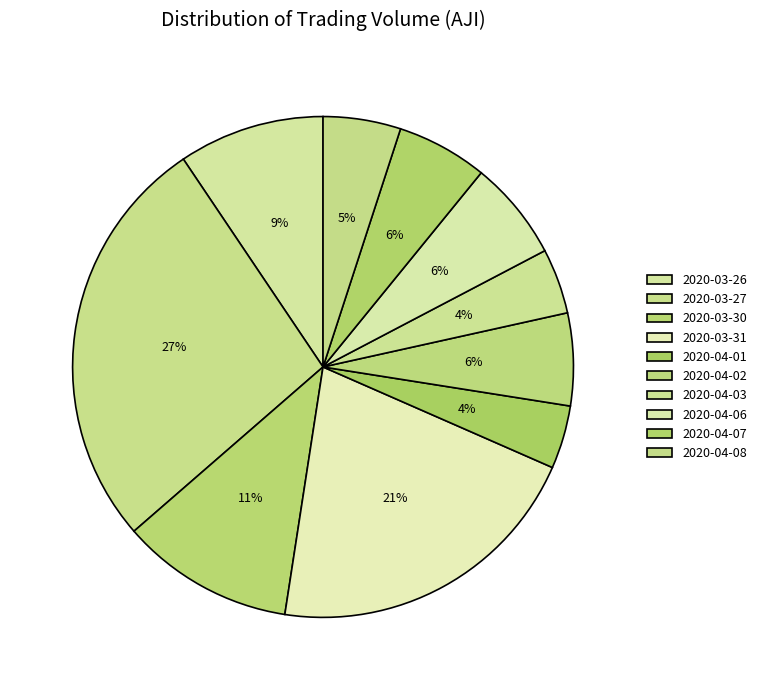

The 2020-04-08 slice represents 11% of the pie. True or false?

False